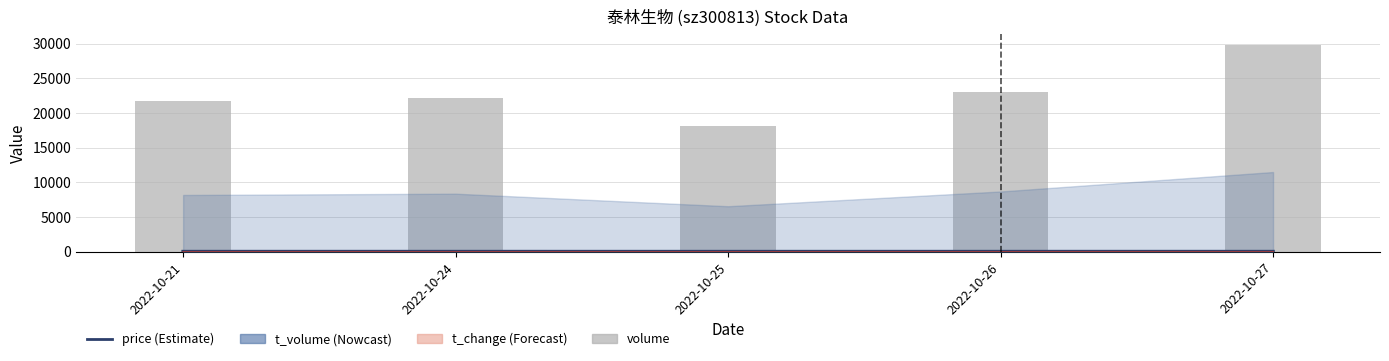

How many values in the t_change series exceed 8?

4